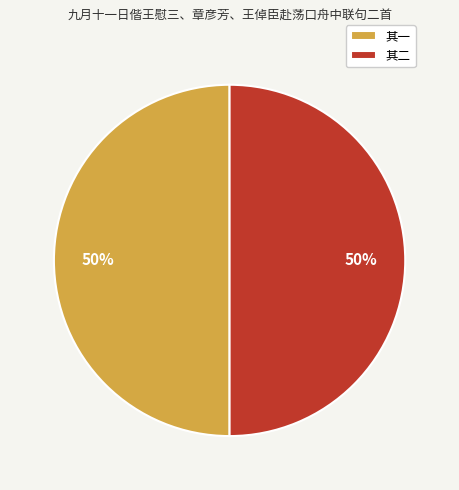

To the nearest percent, what is the average slice percentage?

50%